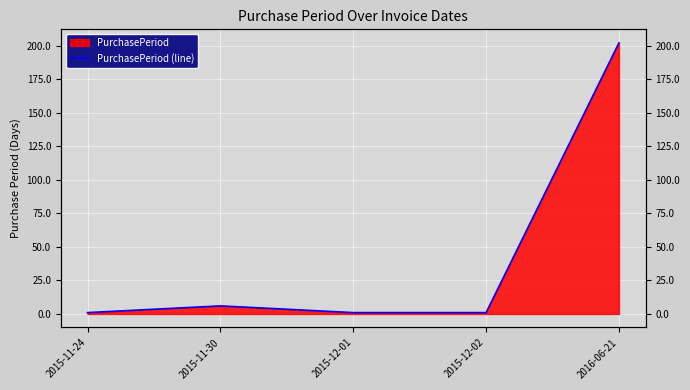

Approximately how many times larger is the value at 2015-12-01 compared to 2015-11-24?

1.0